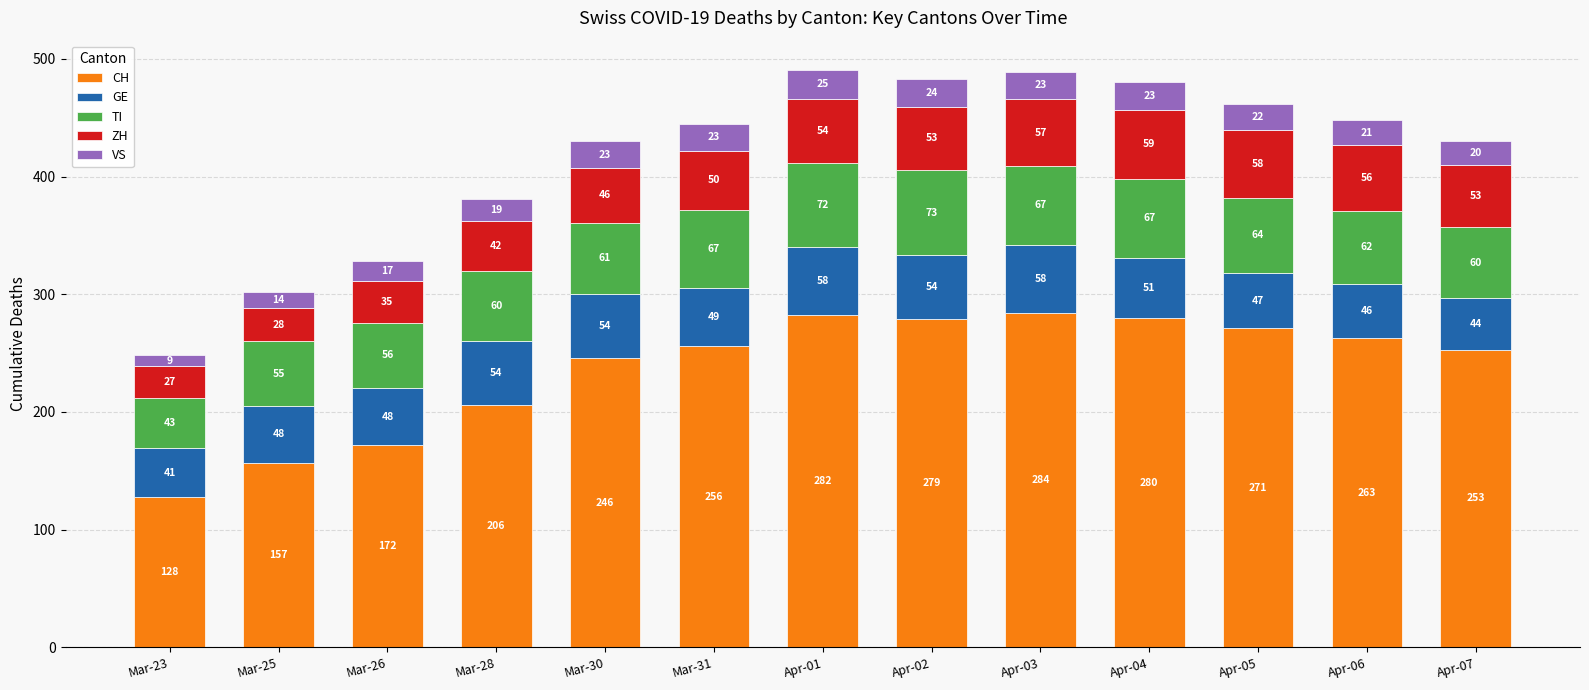

At which category is the sum across all series the highest?

Apr-01